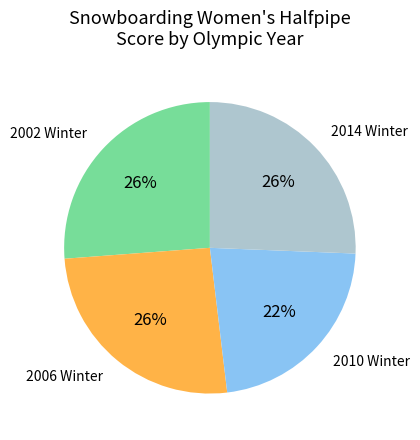

How many slices are in this pie chart?

4